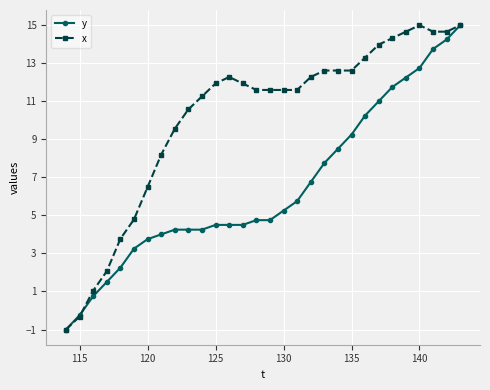

Is this an area chart (filled region under the line)?

No